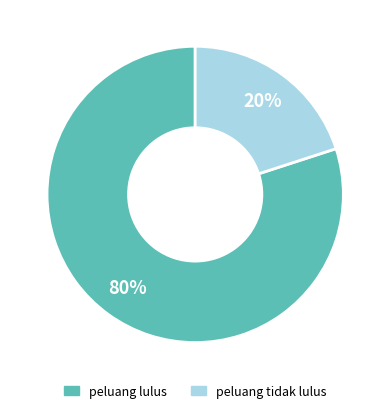

To the nearest percent, what is the difference between the largest and smallest slice percentages?

60%